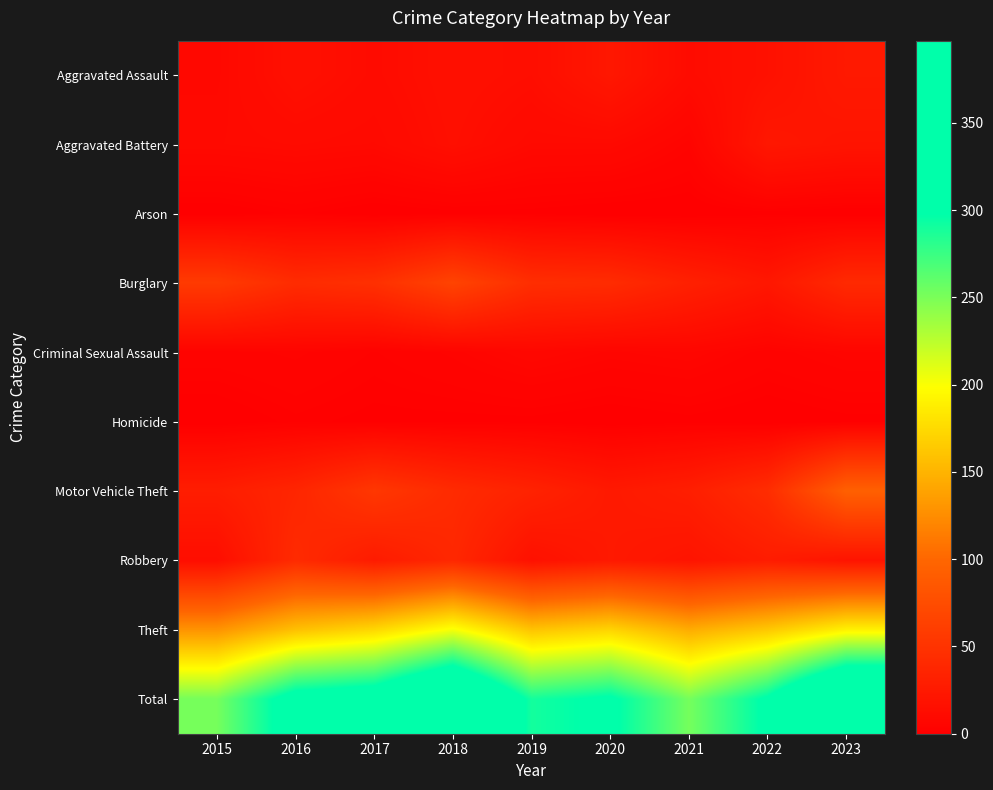

Reading right to left, what are all the values shown in this chart?

Aggravated Assault: 2023=25	2022=17	2021=12	2020=23	2019=14	2018=16	2017=12	2016=16	2015=9
Aggravated Battery: 2023=20	2022=23	2021=5	2020=10	2019=10	2018=15	2017=10	2016=11	2015=10
Arson: 2023=0	2022=1	2021=0	2020=0	2019=1	2018=1	2017=0	2016=2	2015=0
Burglary: 2023=41	2022=23	2021=32	2020=43	2019=45	2018=66	2017=47	2016=43	2015=57
Criminal Sexual Assault: 2023=6	2022=4	2021=7	2020=6	2019=8	2018=5	2017=3	2016=5	2015=4
Homicide: 2023=1	2022=0	2021=1	2020=0	2019=1	2018=1	2017=1	2016=2	2015=0
Motor Vehicle Theft: 2023=94	2022=44	2021=30	2020=25	2019=34	2018=42	2017=54	2016=37	2015=29
Robbery: 2023=20	2022=28	2021=20	2020=25	2019=17	2018=39	2017=27	2016=42	2015=14
Theft: 2023=190	2022=163	2021=145	2020=171	2019=160	2018=202	2017=173	2016=158	2015=129
Total: 2023=397	2022=303	2021=252	2020=303	2019=290	2018=387	2017=327	2016=316	2015=252